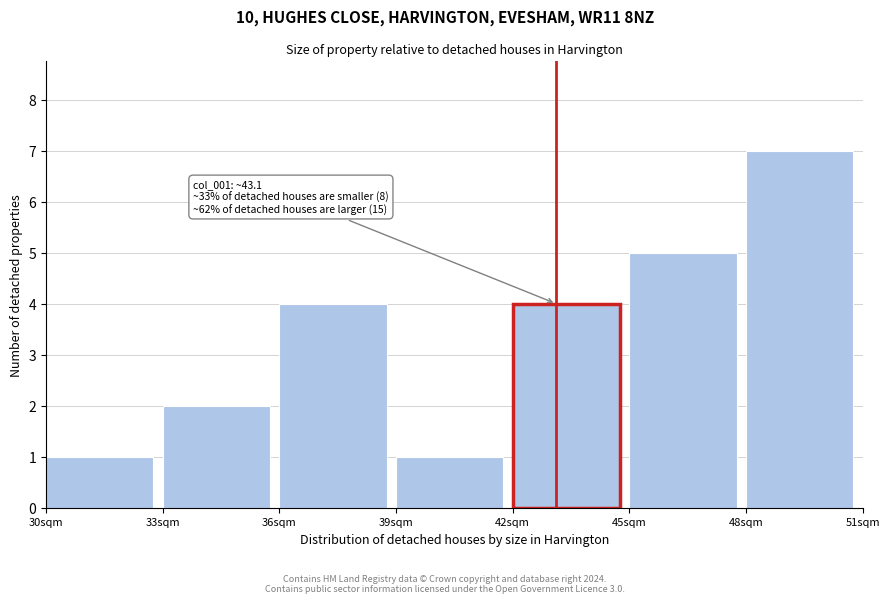

Over which range of the x-axis is the bar tallest?

48 to 51